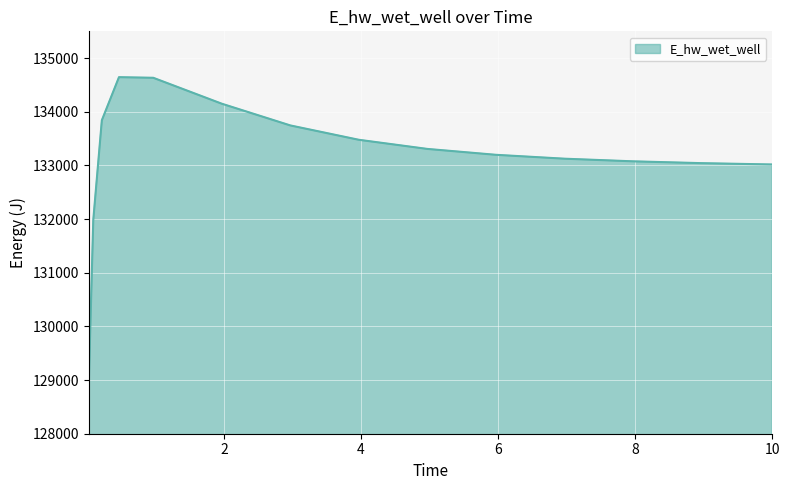

What is the minimum value shown in the chart?

129076.8